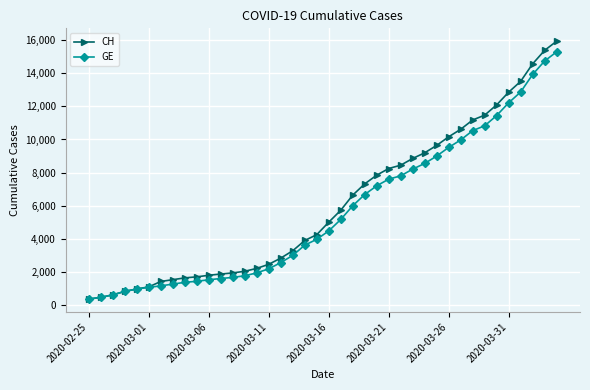

What is the lowest value of the CH series?

375